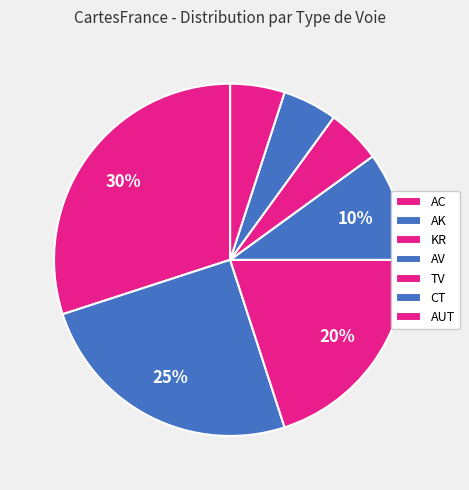

Which category has the smallest portion of the pie?

TV